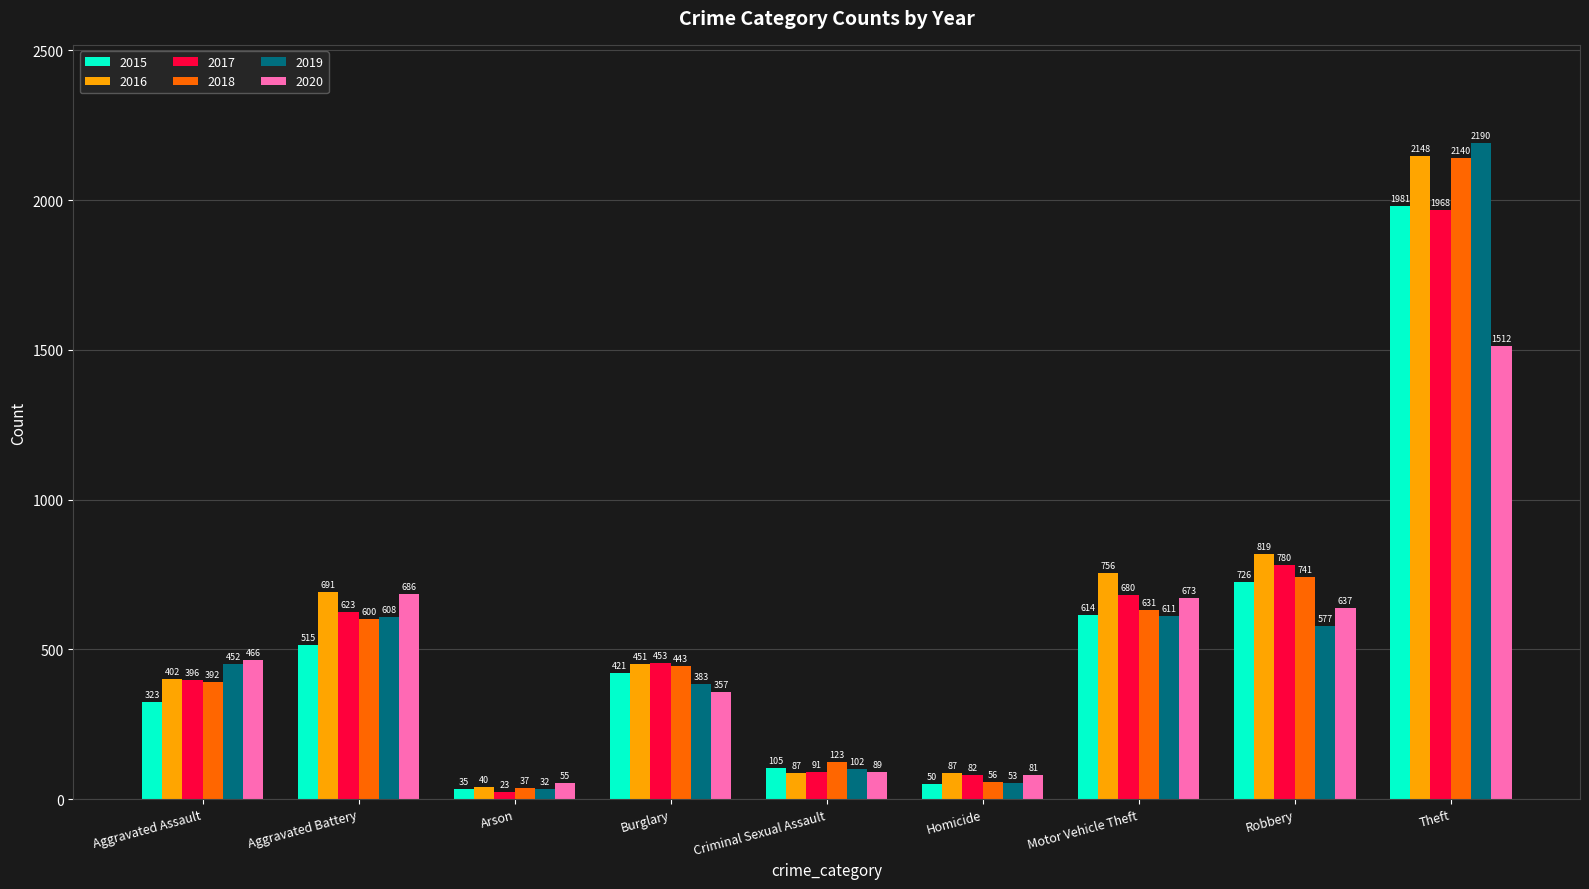

How many groups of bars are there?

9